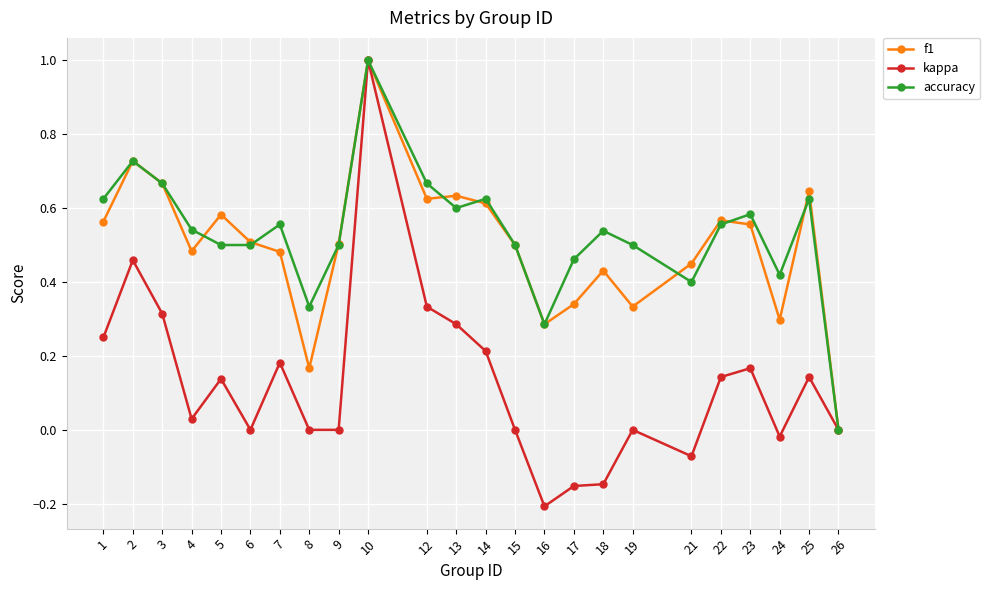

At which label does kappa first exceed 0?

1